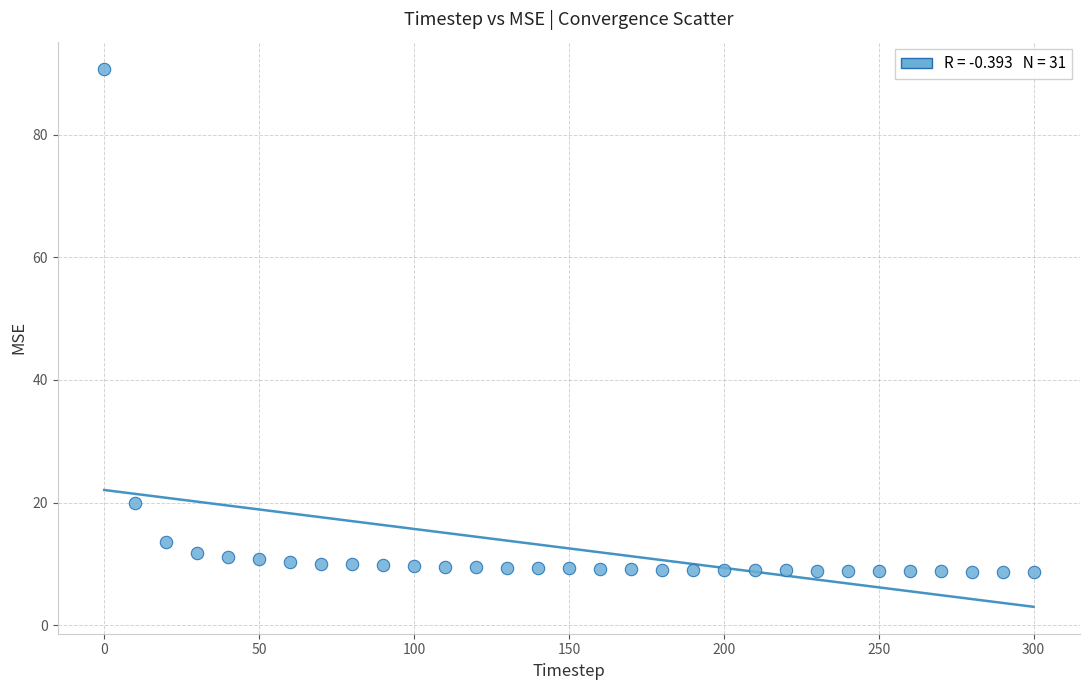

What is the range of Y values (max minus min)?

82.1